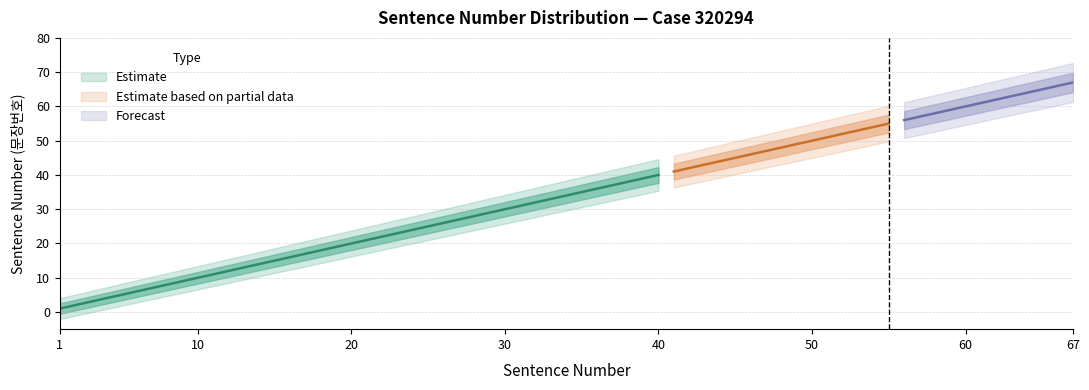

What is the value of the Upper Bound point at the 8th from the left?

24